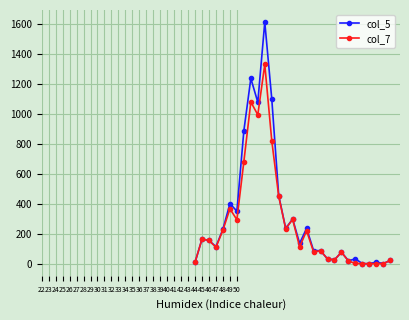

Rank the series by their maximum value, from lowest to highest.

col_7, col_5